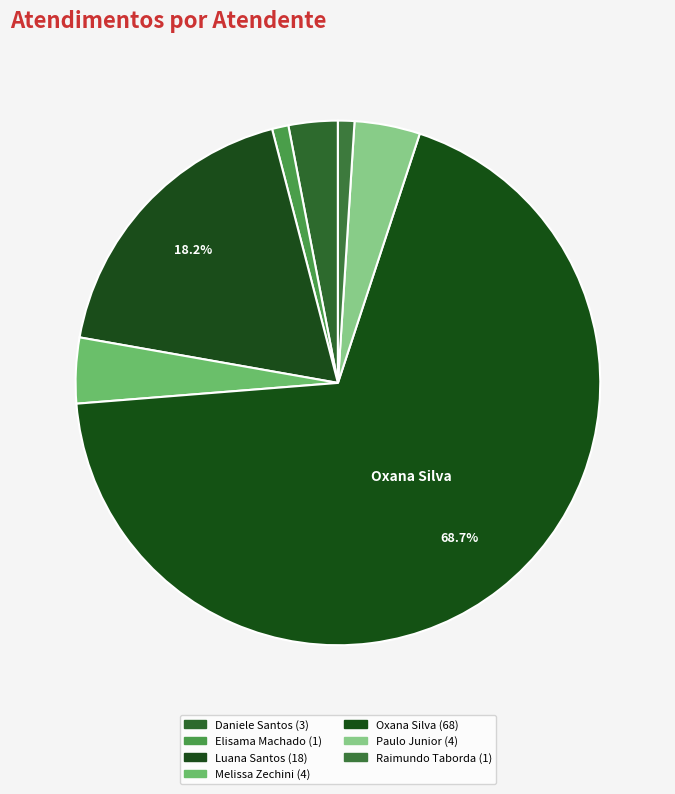

How many segments does this pie chart have?

7